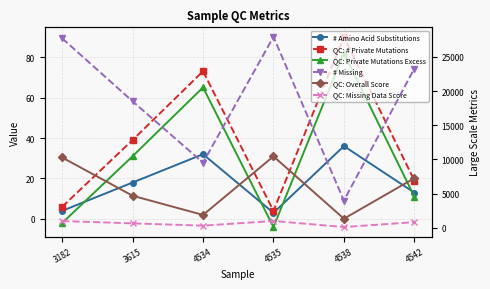

How many data points in # Missing are less than 23285?

3